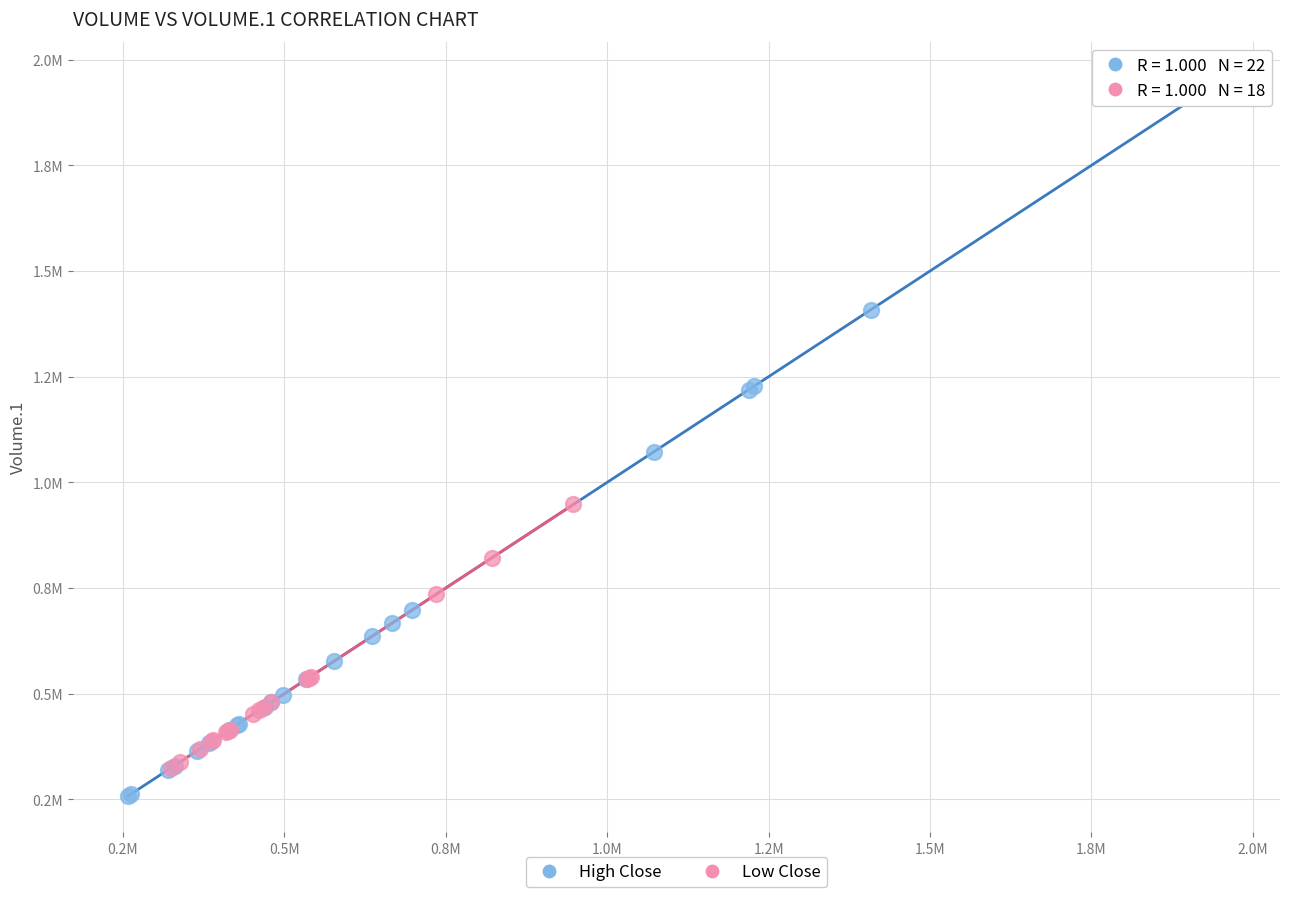

What are all the series names shown in the legend?

High Close, Low Close